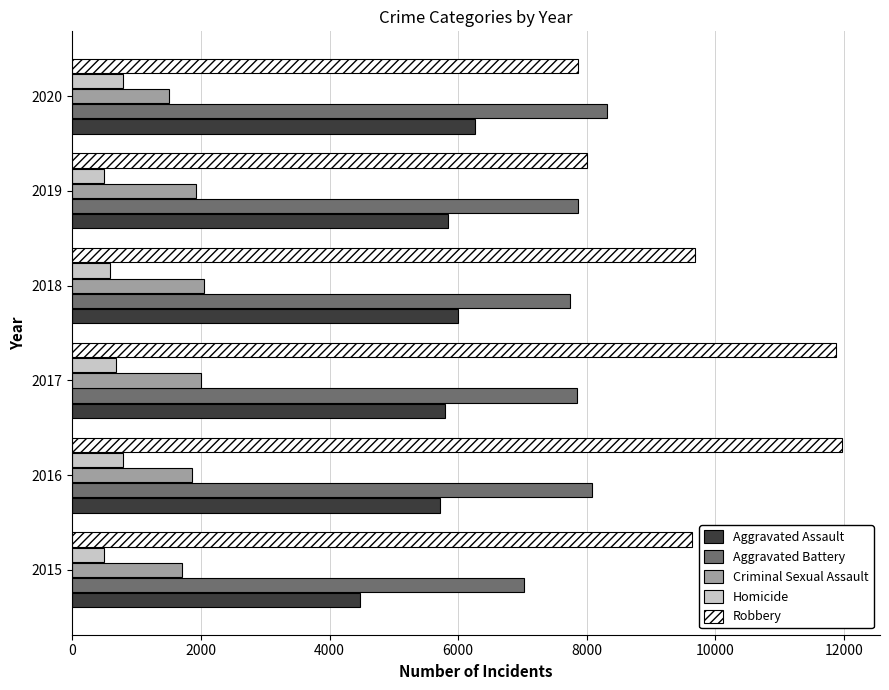

Where is Robbery nearest to the value 9907?

2018